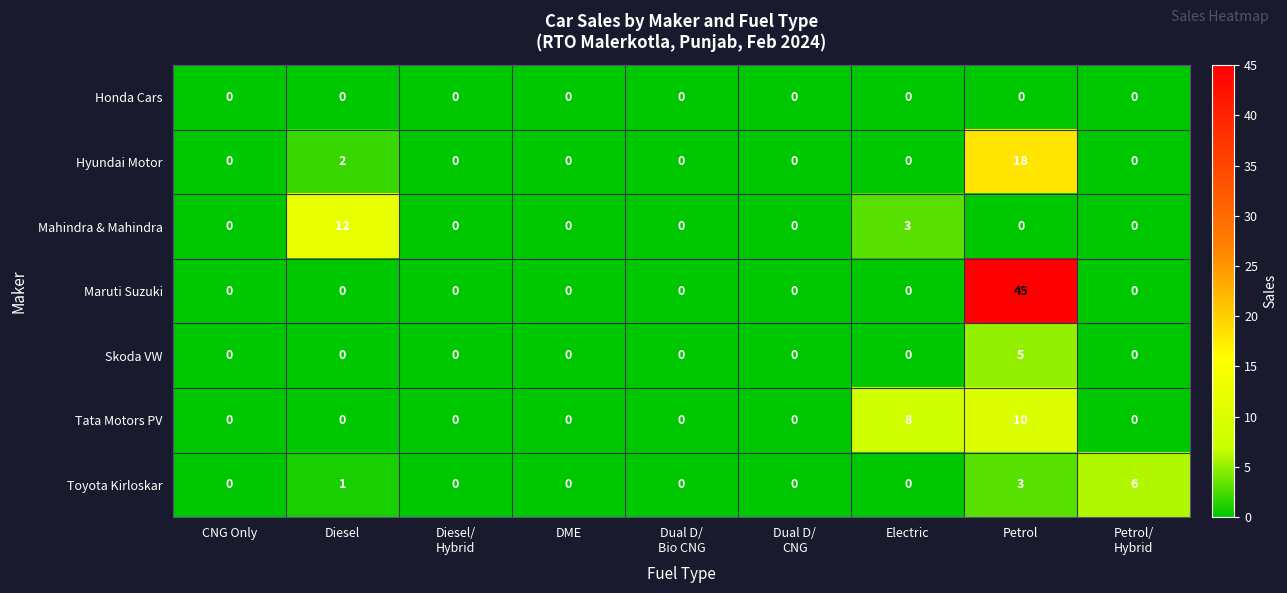

Which category has the highest value in the Mahindra & Mahindra series?

Diesel